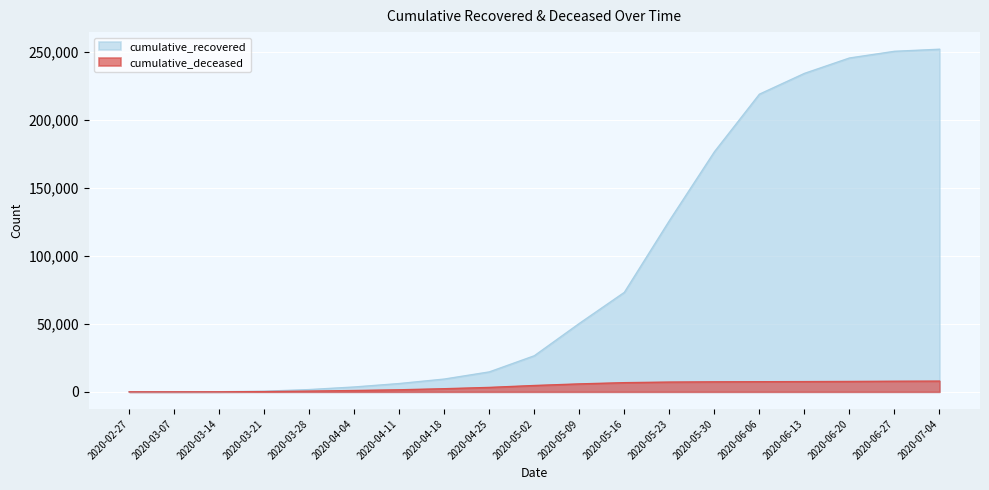

Which category has the lowest value in the cumulative_deceased series?

2020-02-27